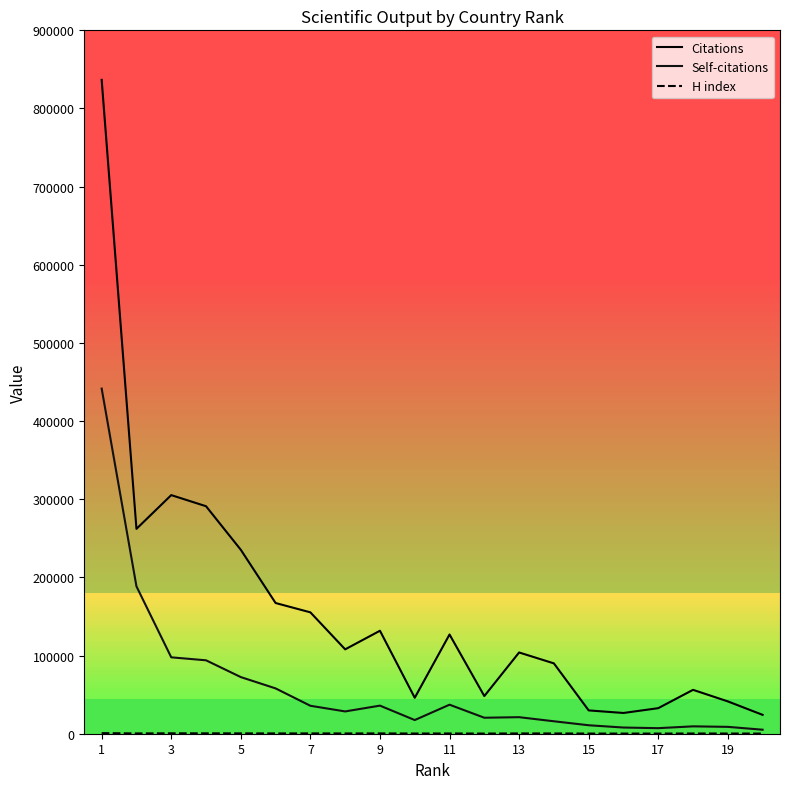

How many lines are shown in the chart?

3